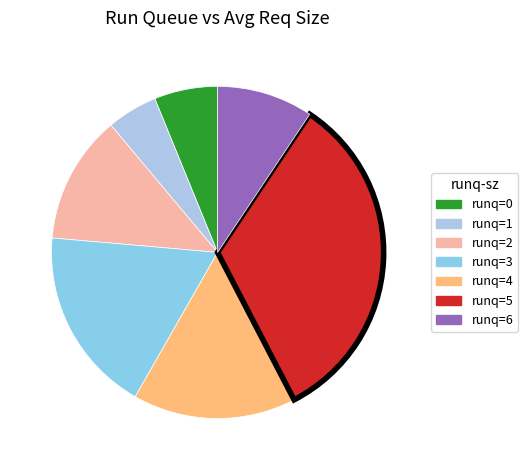

To the nearest percent, what is the average slice percentage?

14%